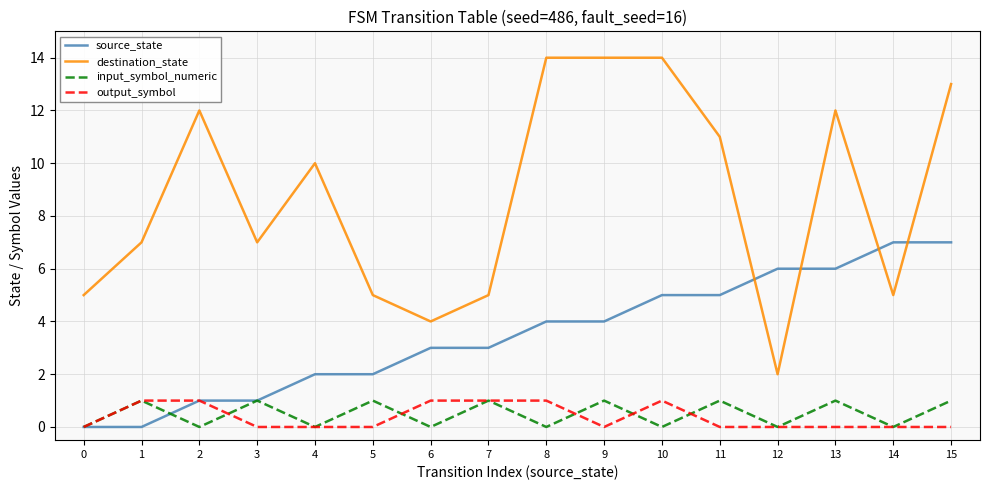

How many lines are shown in the chart?

4